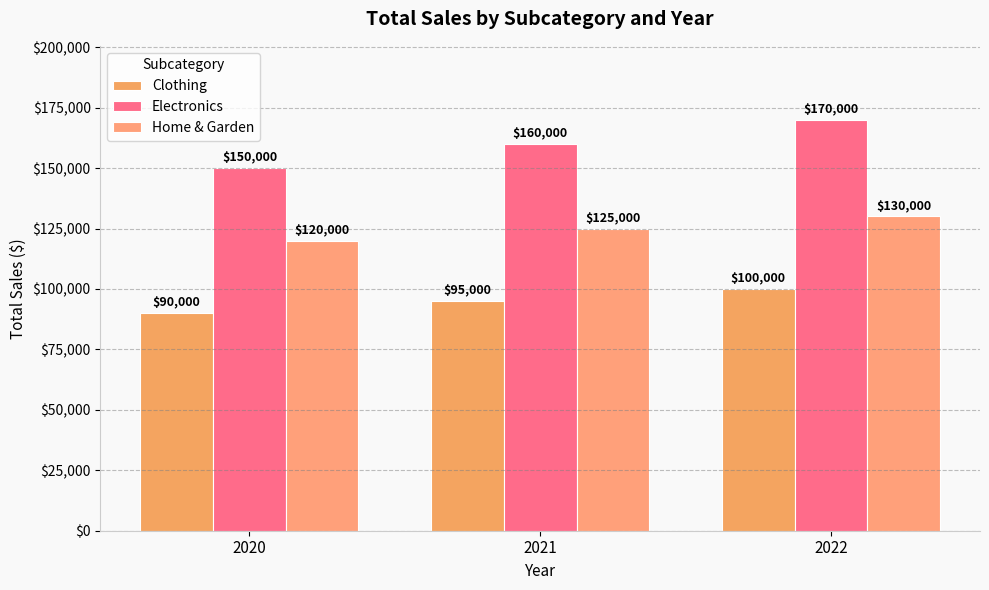

At which label does Electronics reach its peak?

2022